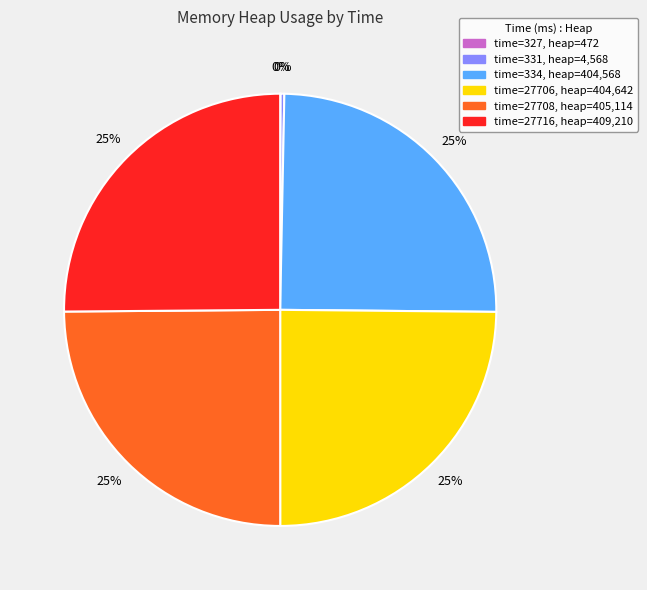

Is there a majority slice in this chart?

No